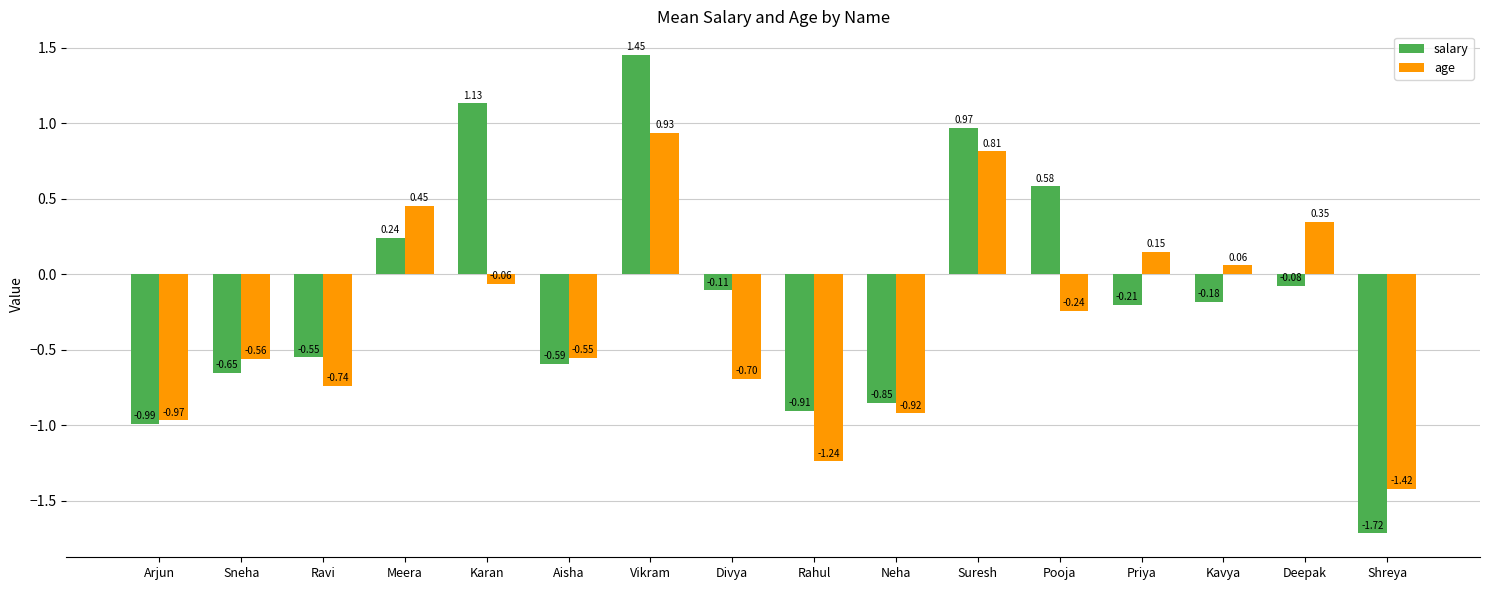

The value of age at Meera is 0.8. True or false?

False